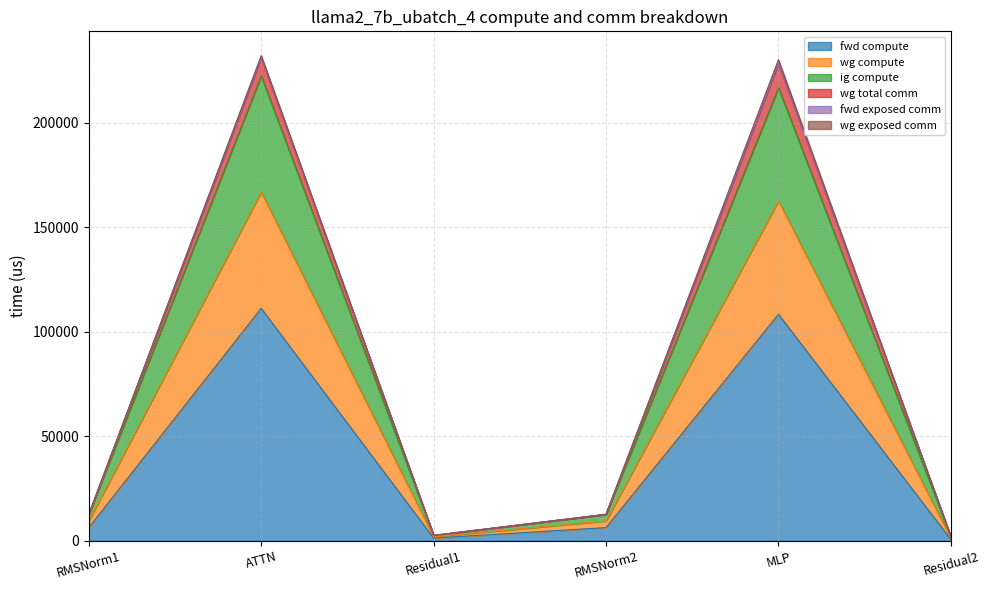

True or false: wg compute and wg total comm intersect in this chart.

False